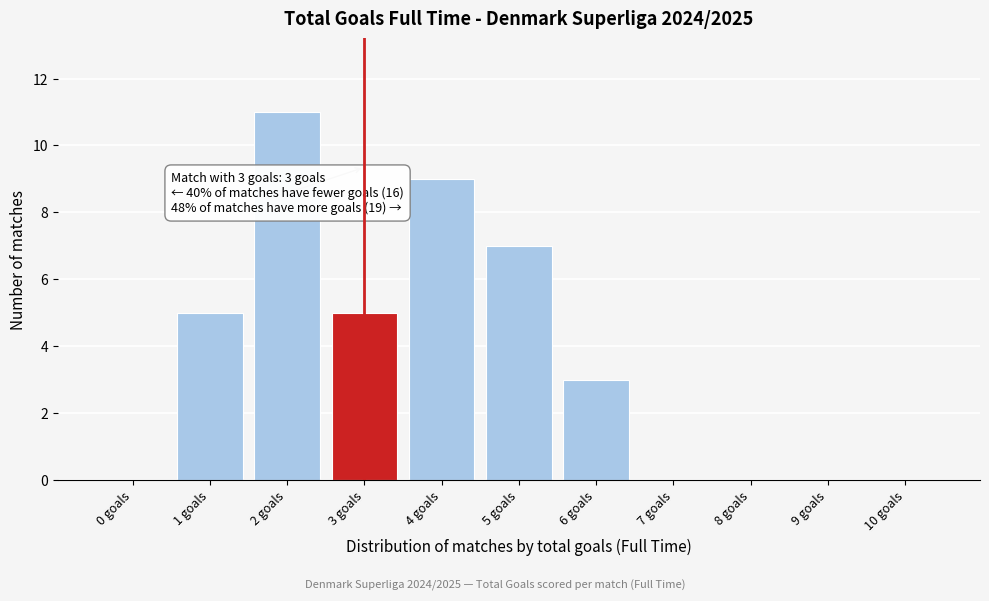

Reading left to right, extract all data points from this chart.

0 goals=0	1 goals=5	2 goals=11	3 goals=5	4 goals=9	5 goals=7	6 goals=3	7 goals=0	8 goals=0	9 goals=0	10 goals=0